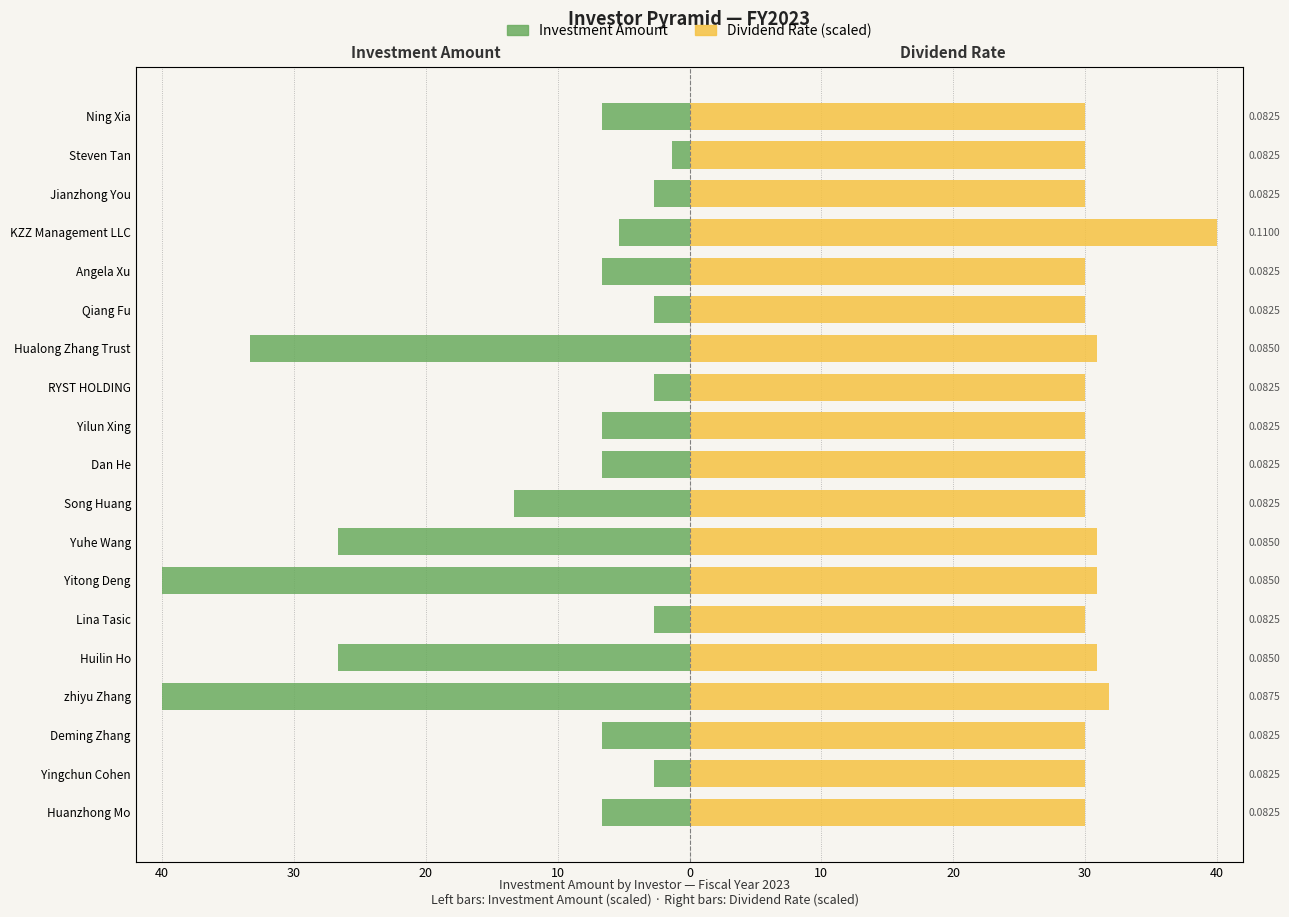

How many categories are shown in the chart?

19